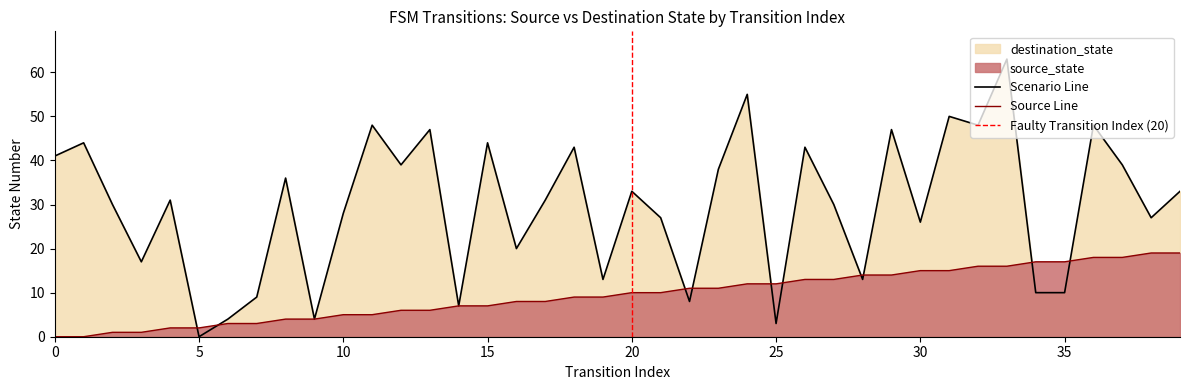

Does the chart display data point markers on the line(s)?

No